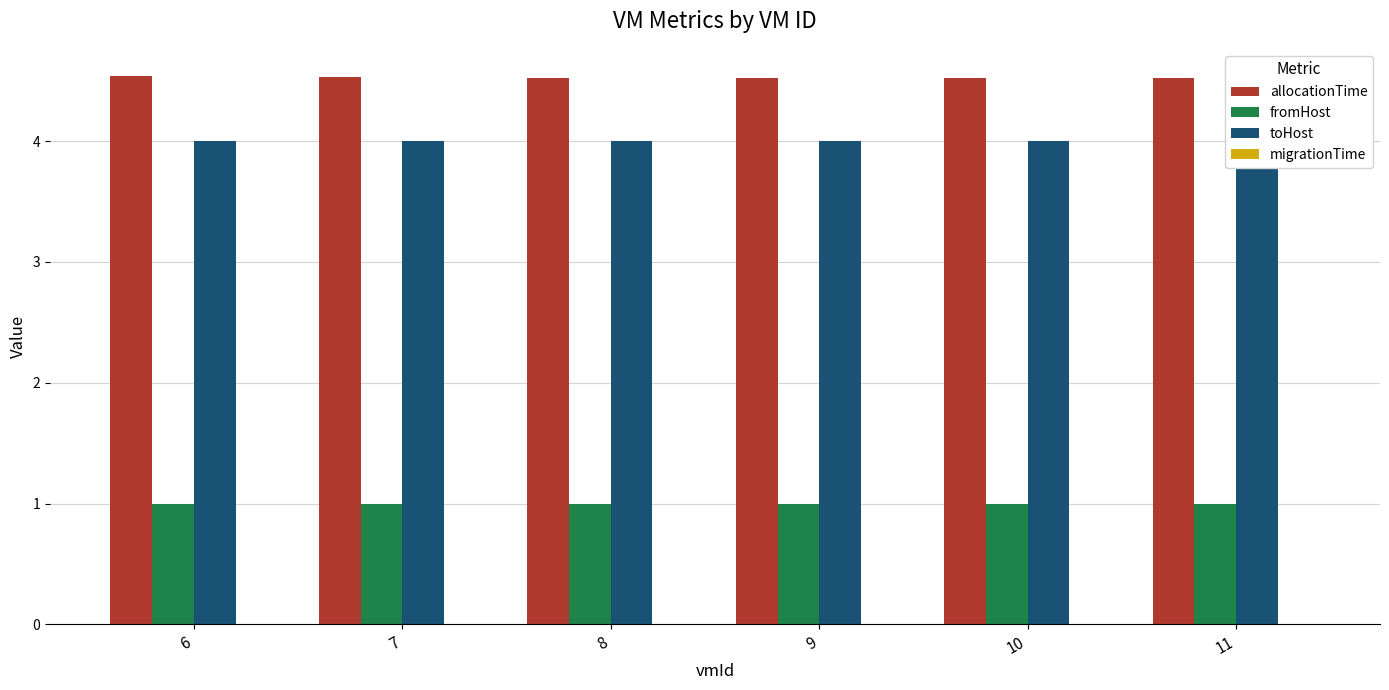

The toHost series shows 4.0 at 11. True or false?

True